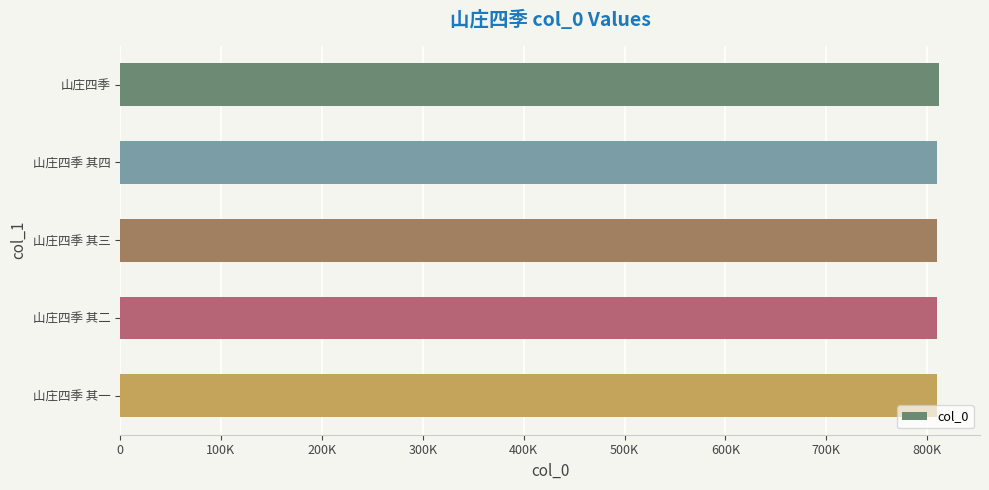

Are the bars horizontal?

Yes